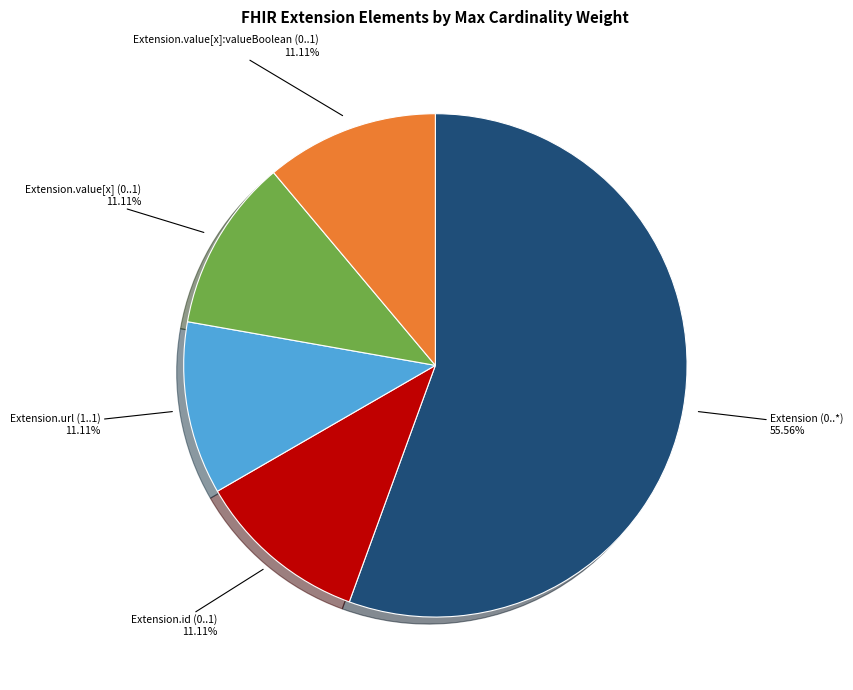

Is there a majority slice in this chart?

Yes